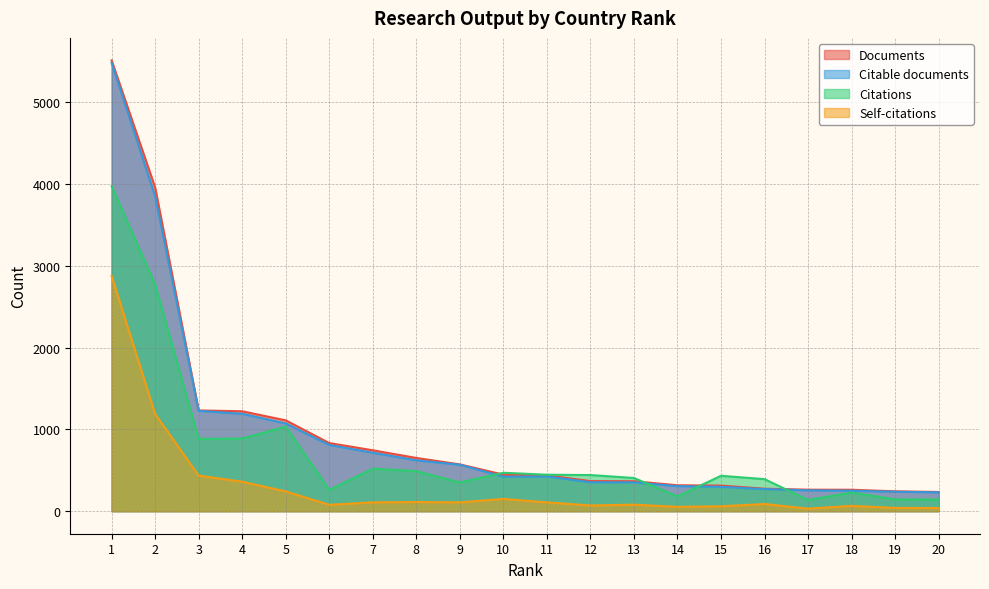

Reading right to left, list all the values displayed in this chart.

Documents: 20=235	19=243	18=262	17=263	16=275	15=313	14=317	13=366	12=368	11=438	10=447	9=572	8=651	7=745	6=833	5=1111	4=1222	3=1232	2=3959	1=5513
Citable documents: 20=230	19=238	18=250	17=255	16=270	15=298	14=306	13=352	12=354	11=424	10=422	9=568	8=622	7=715	6=810	5=1073	4=1191	3=1227	2=3850	1=5482
Citations: 20=143	19=144	18=228	17=137	16=392	15=433	14=181	13=406	12=442	11=446	10=470	9=351	8=490	7=520	6=259	5=1035	4=888	3=884	2=2771	1=3974
Self-citations: 20=39	19=40	18=65	17=31	16=88	15=60	14=53	13=80	12=70	11=108	10=150	9=108	8=112	7=108	6=78	5=242	4=361	3=435	2=1188	1=2876